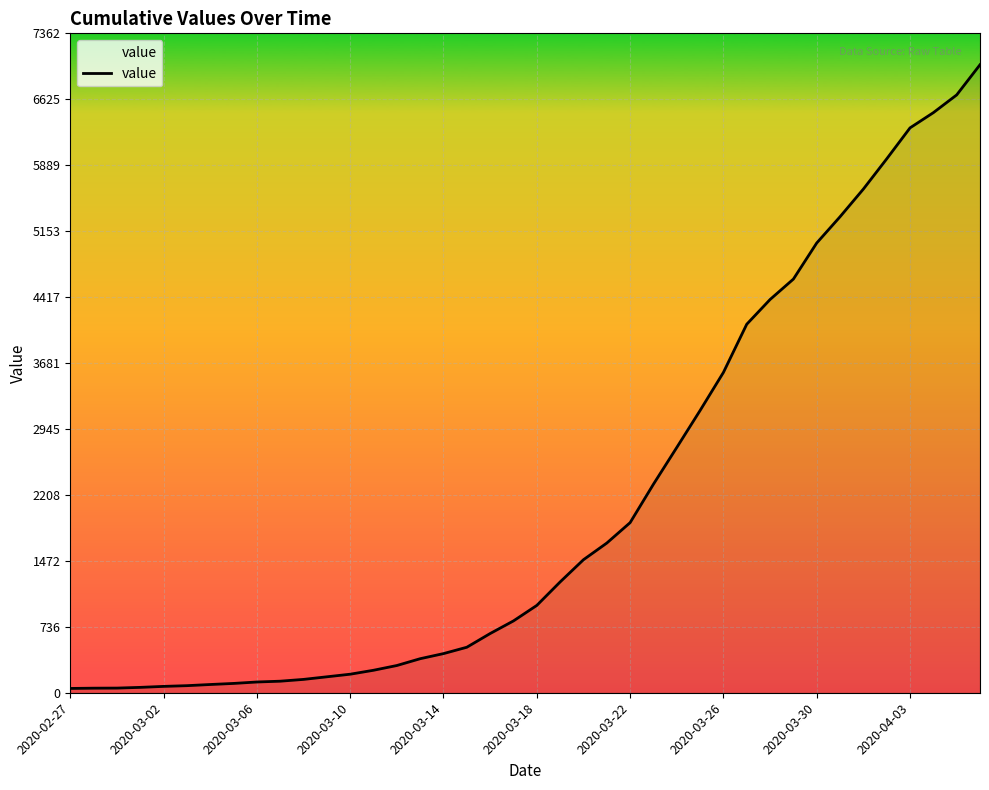

What is the difference between the maximum and minimum values?

6963